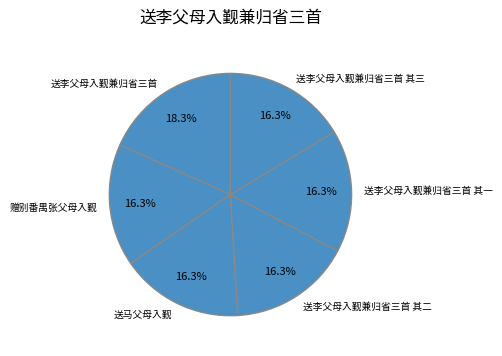

To the nearest percent, what is the difference between the largest and smallest slice percentages?

2%